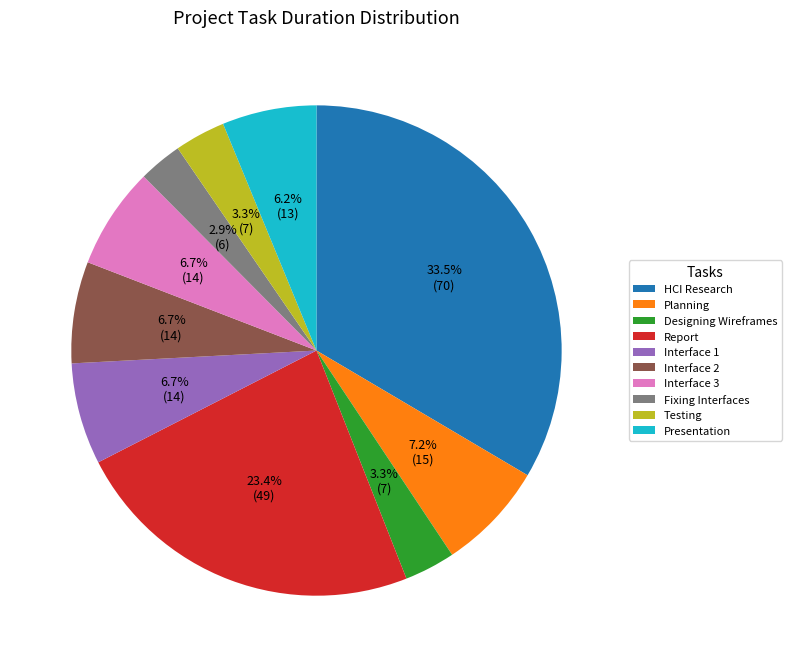

To the nearest percent, what is the difference between the largest and smallest slice percentages?

31%